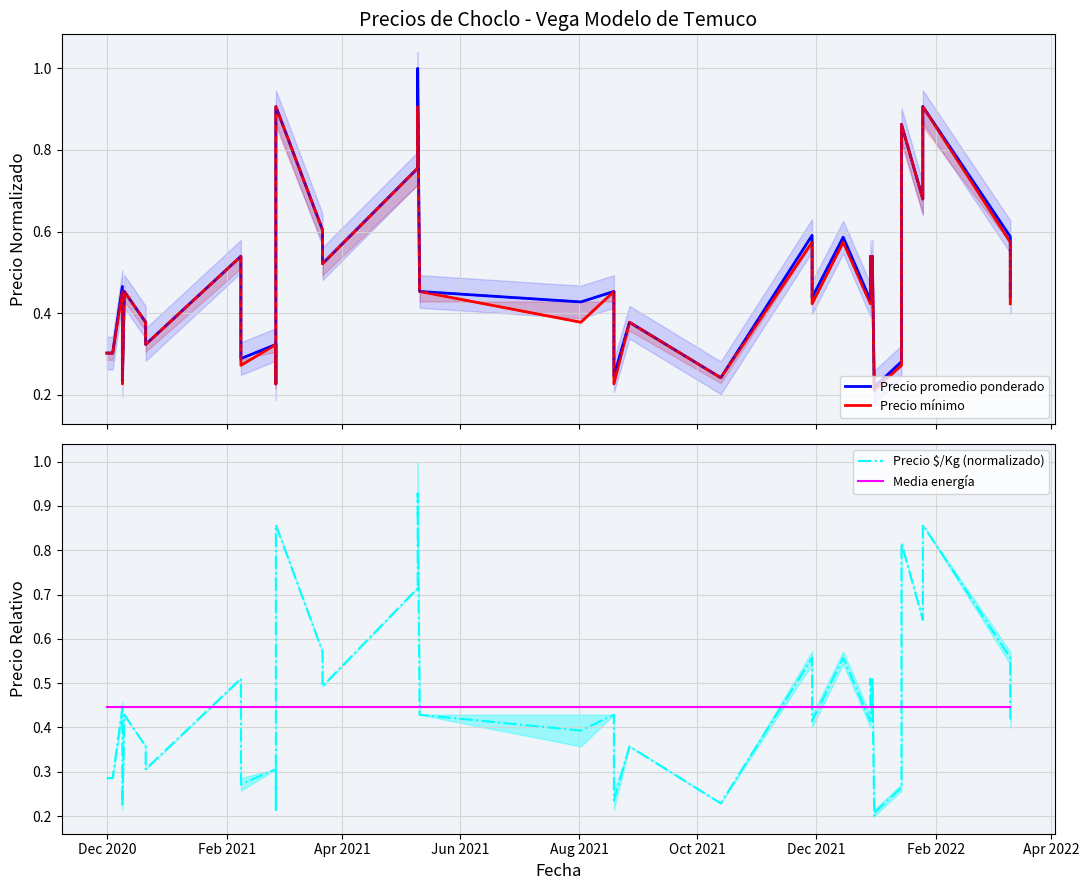

How many categories are shown in the chart?

38